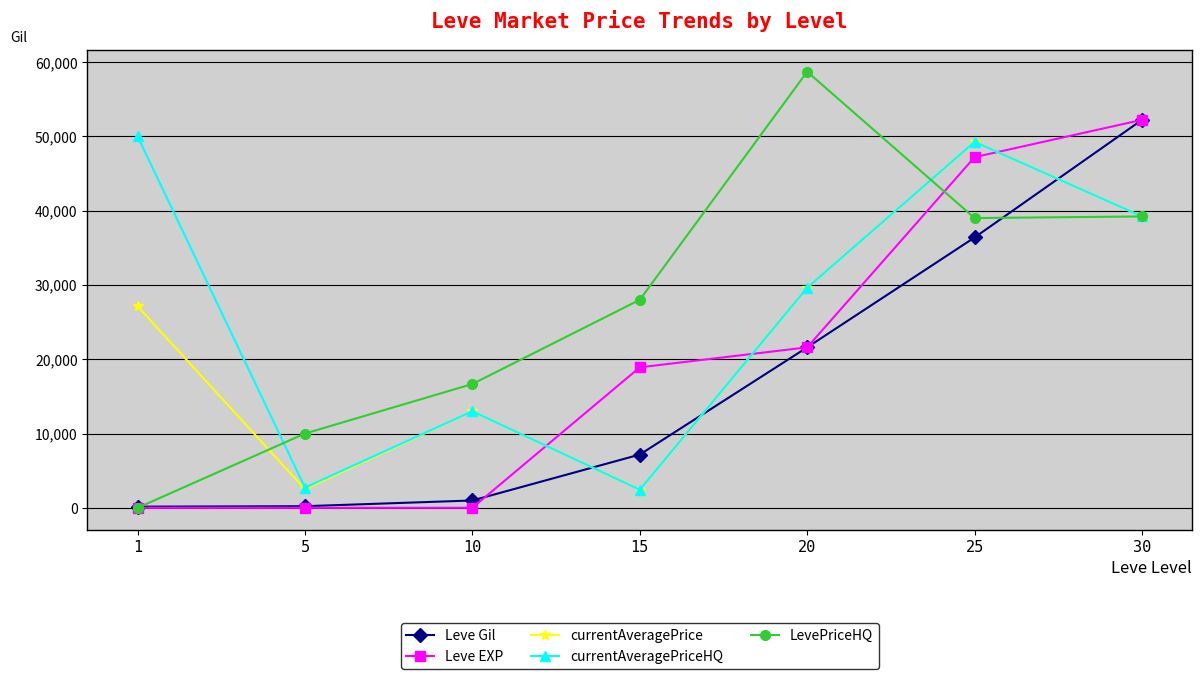

Is this an area chart (filled region under the line)?

No